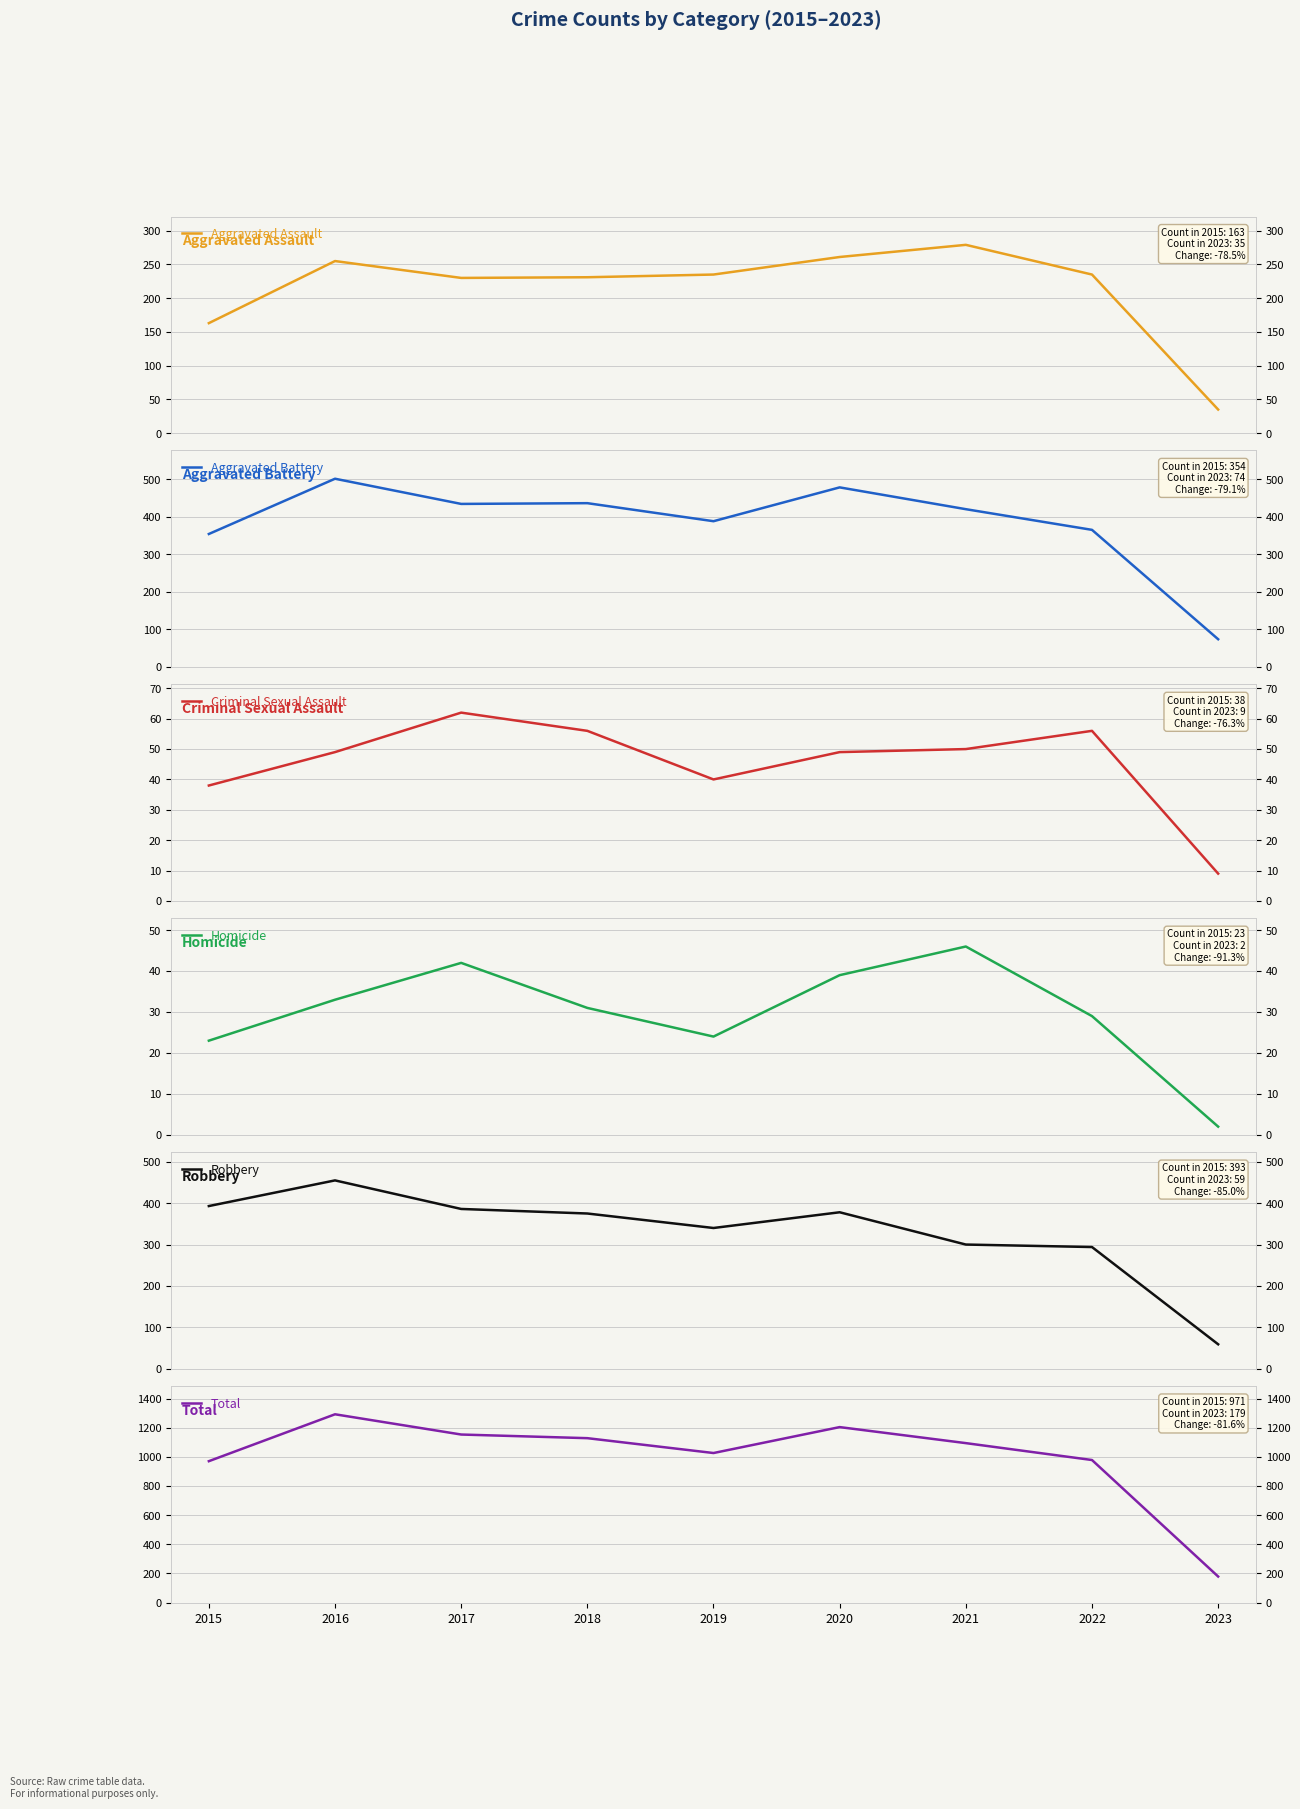

In Homicide, how many points are higher than both neighbors (excluding endpoints)?

2